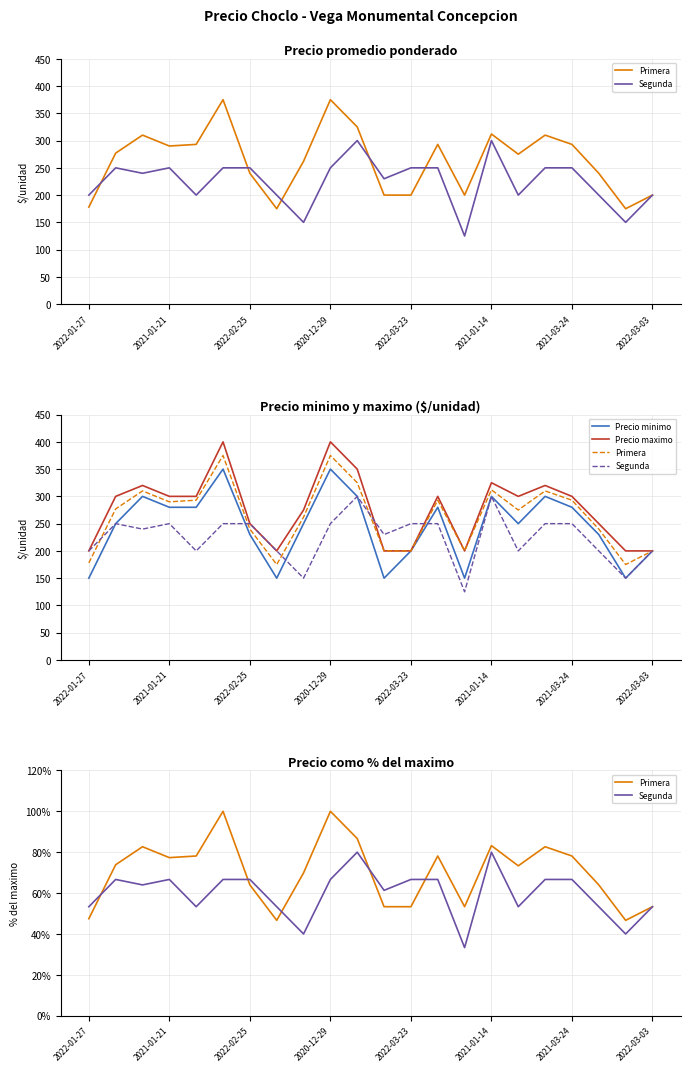

What is the smallest value displayed?

33.3